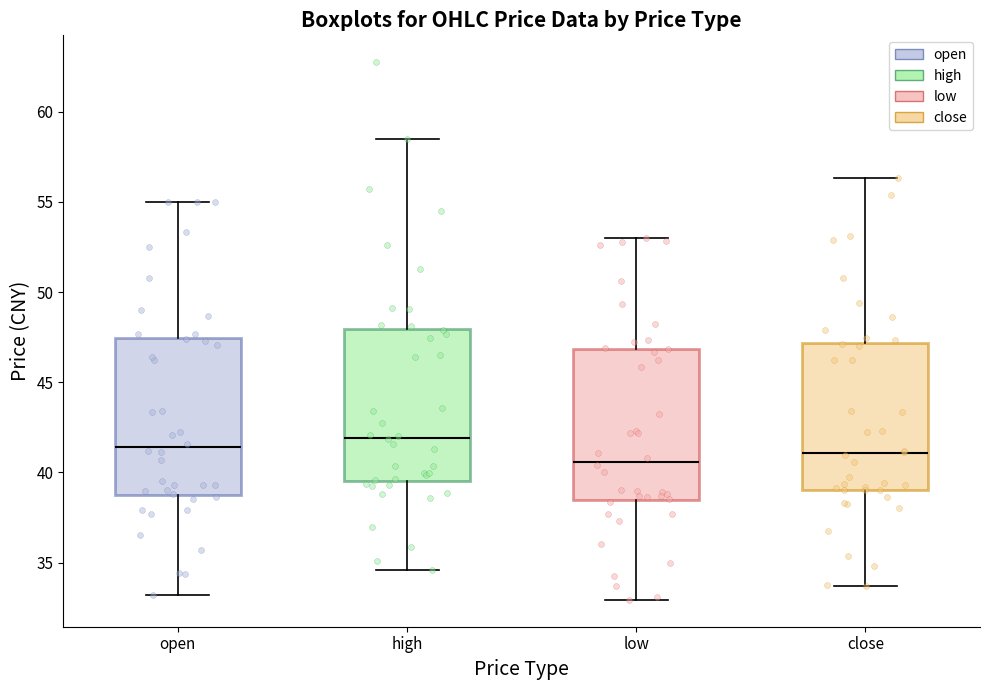

Reading left to right, transcribe this box plot: for each box, give where its median line is, the range the box spans, and where its two whiskers end, as read against the y-axis. The values are not printed on the chart, so give them approximately, as read against the axis.

open: median 41.5, box 39.0 to 47.5, whiskers 33.0 to 55.0
high: median 42.0, box 39.5 to 48.0, whiskers 34.5 to 58.5
low: median 40.5, box 38.5 to 47.0, whiskers 33.0 to 53.0
close: median 41.0, box 39.0 to 47.0, whiskers 33.5 to 56.5